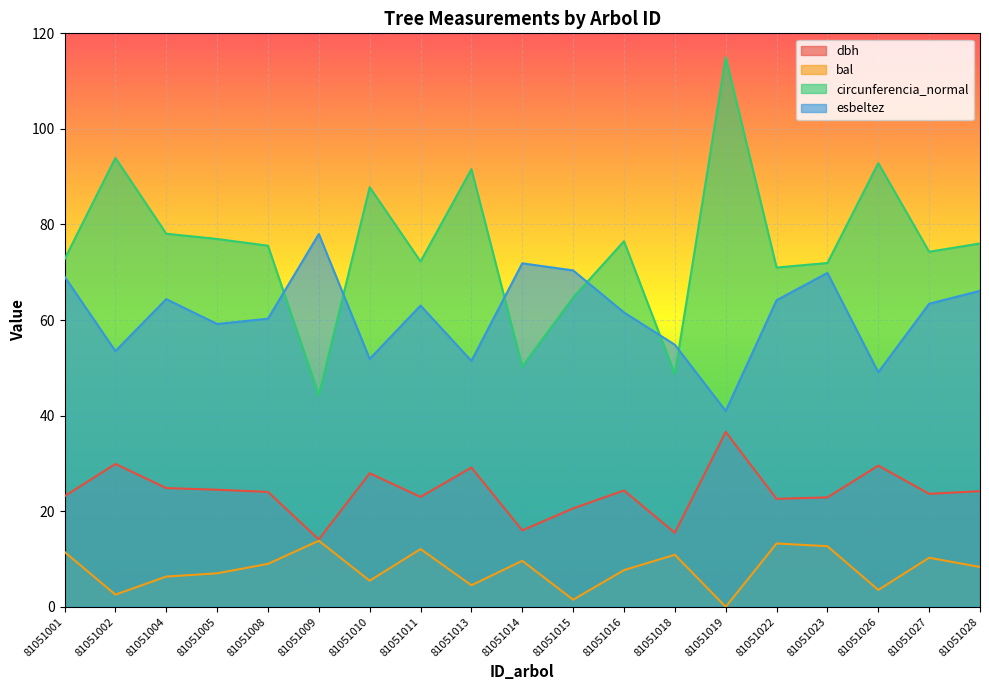

Reading left to right, extract all data points from this chart.

dbh: 23.1	29.9	24.9	24.5	24.1	14.1	27.9	23.0	29.1	16.0	20.6	24.4	15.5	36.6	22.6	22.9	29.6	23.6	24.2
bal: 11.5	2.5	6.3	7.0	9.0	13.8	5.5	12.1	4.5	9.6	1.5	7.7	10.9	0.0	13.3	12.7	3.5	10.3	8.3
circunferencia_normal: 72.7	93.9	78.1	77.0	75.6	44.3	87.8	72.3	91.6	50.3	64.7	76.5	48.7	115.0	71.0	71.9	92.8	74.3	76.0
esbeltez: 69.1	53.5	64.4	59.2	60.3	78.0	51.9	63.0	51.5	71.9	70.4	61.6	54.8	41.0	64.2	69.9	49.1	63.4	66.1